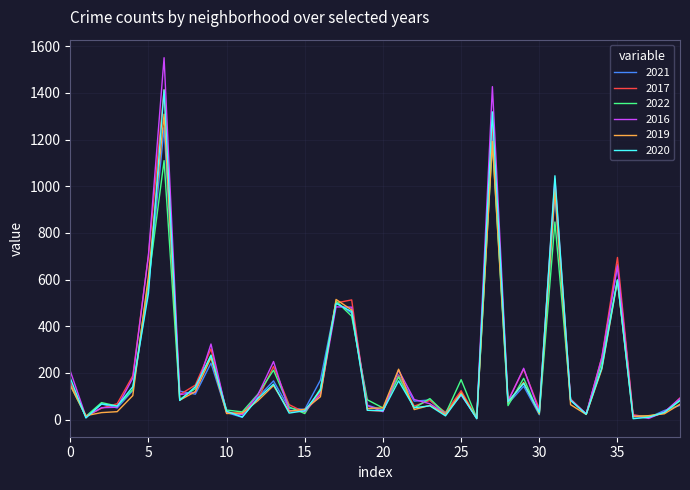

In 2021, how many points are lower than both neighbors (excluding endpoints)?

13